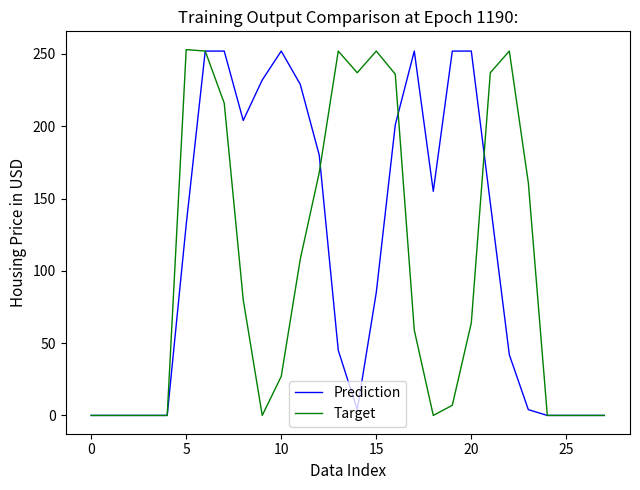

What is the greatest value displayed?

253